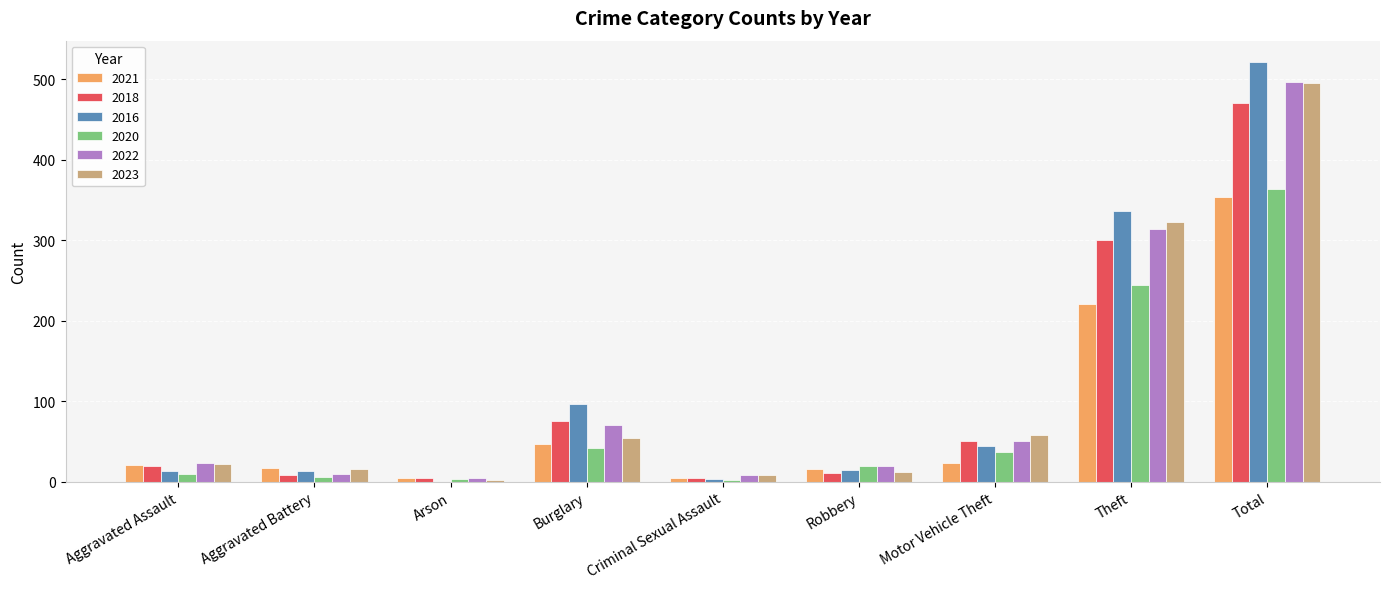

Is it true that 2018 equals 300 at Theft?

True